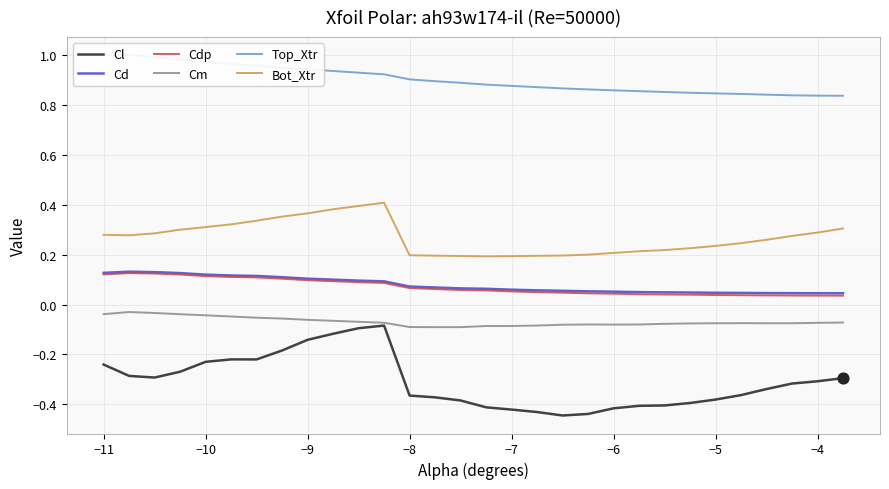

Which series reaches the maximum Y coordinate?

Top_Xtr